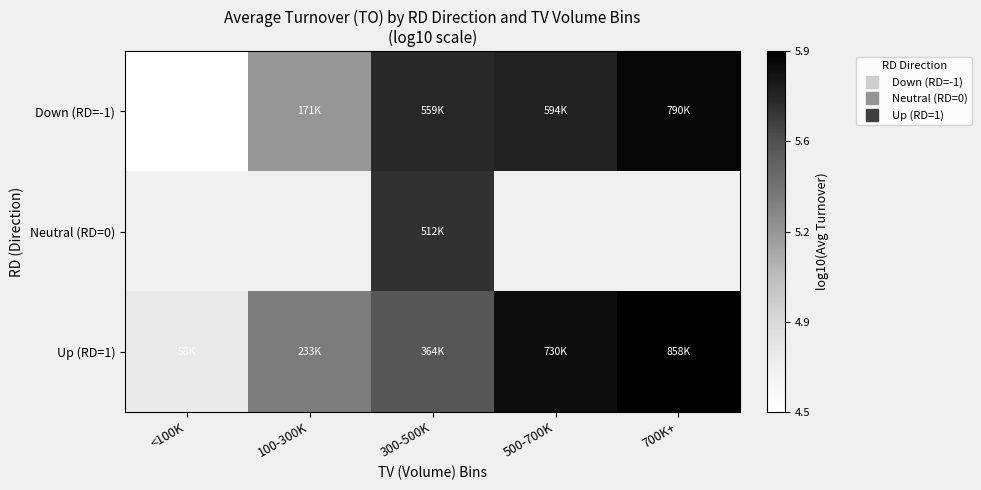

What is the maximum value for Down (RD=-1)?

5.9